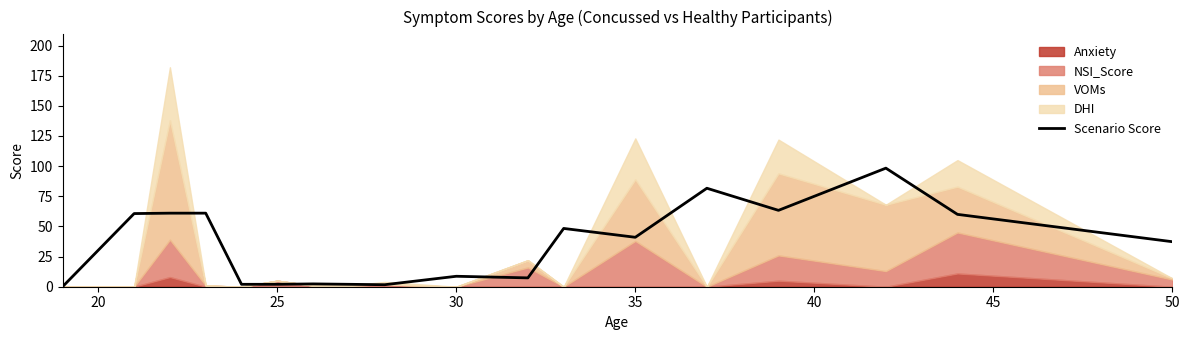

True or false: Scenario Score has a value of 2.0 at 25.

True